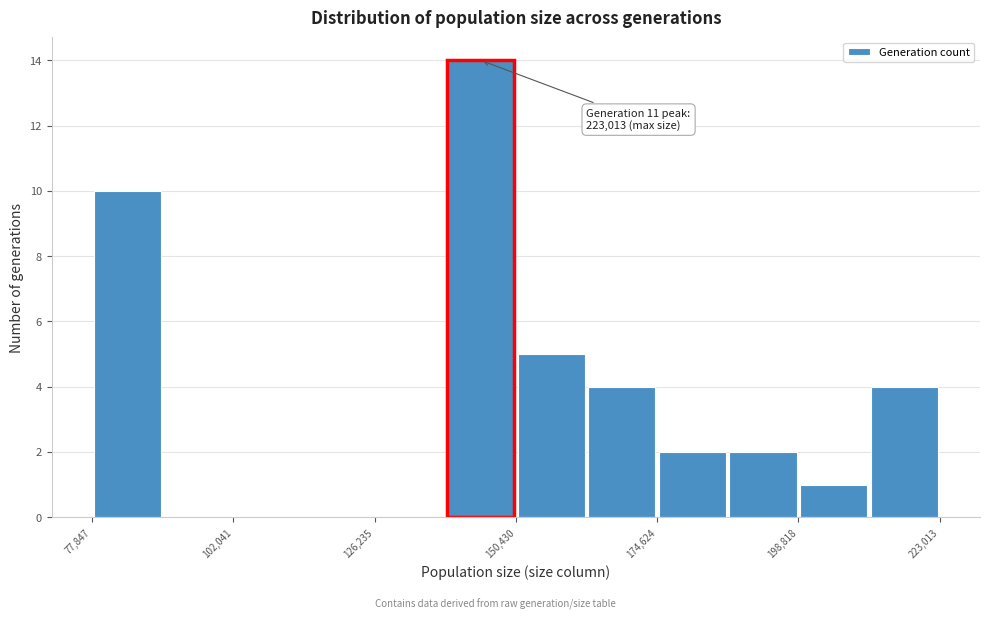

Around what value on the x-axis is the tallest bar? Give the approximate position of its centre, as read against the axis.

145000